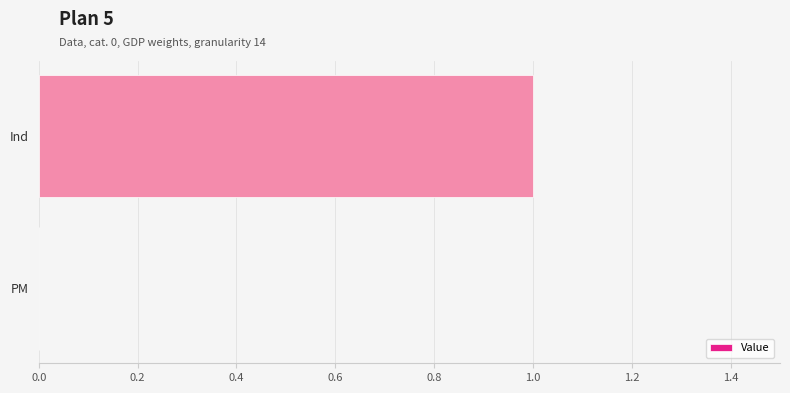

What is the sum of all values?

1